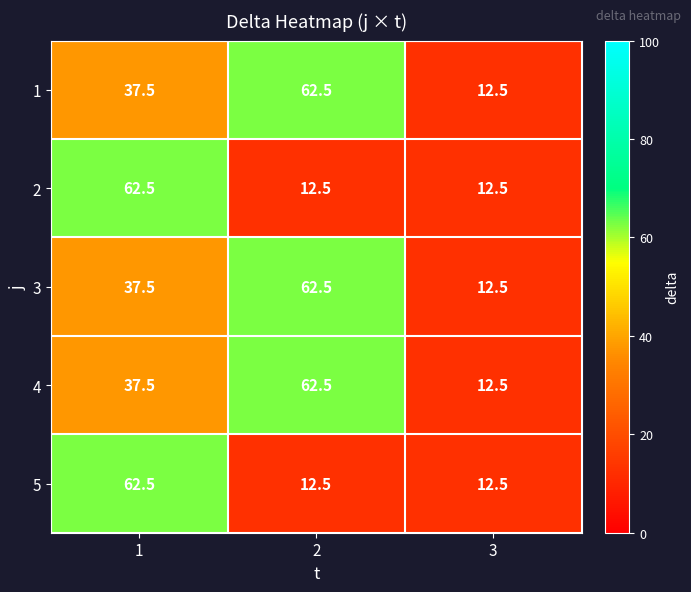

How many series are shown in this chart?

5